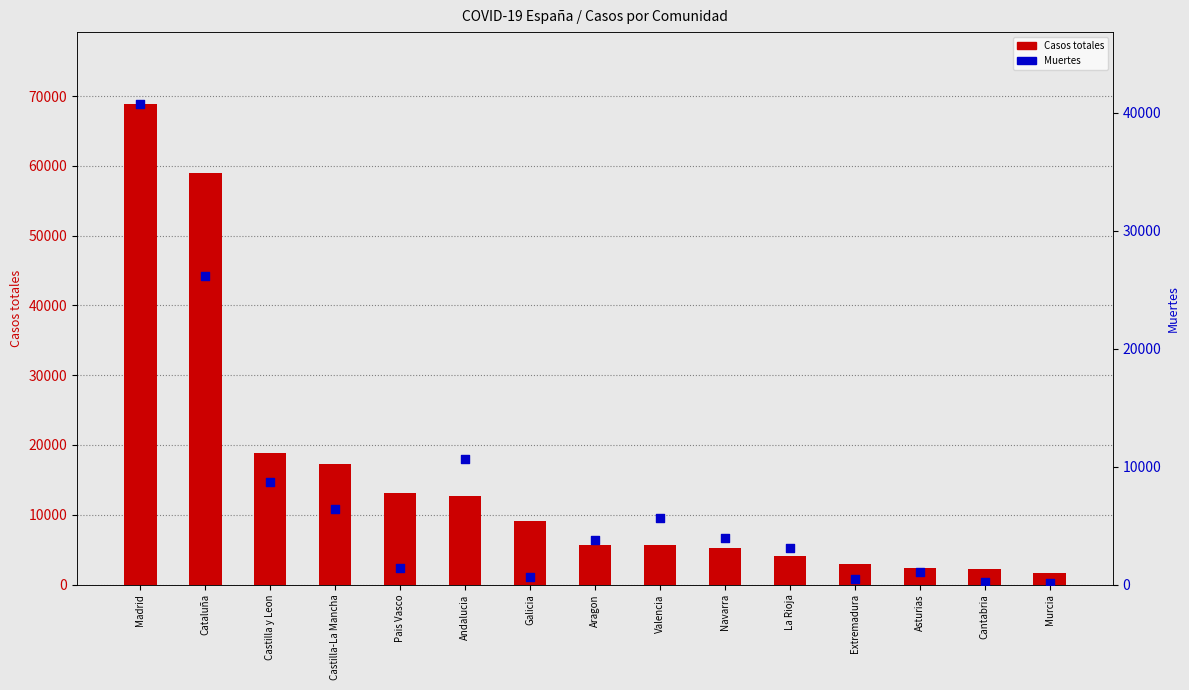

Which series contains the lowest Y value?

Muertes